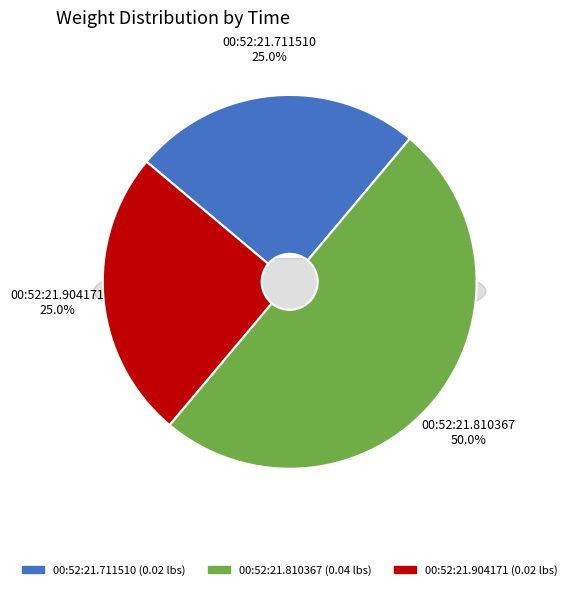

To the nearest percent, what portion does 00:52:21.711510 represent?

25%